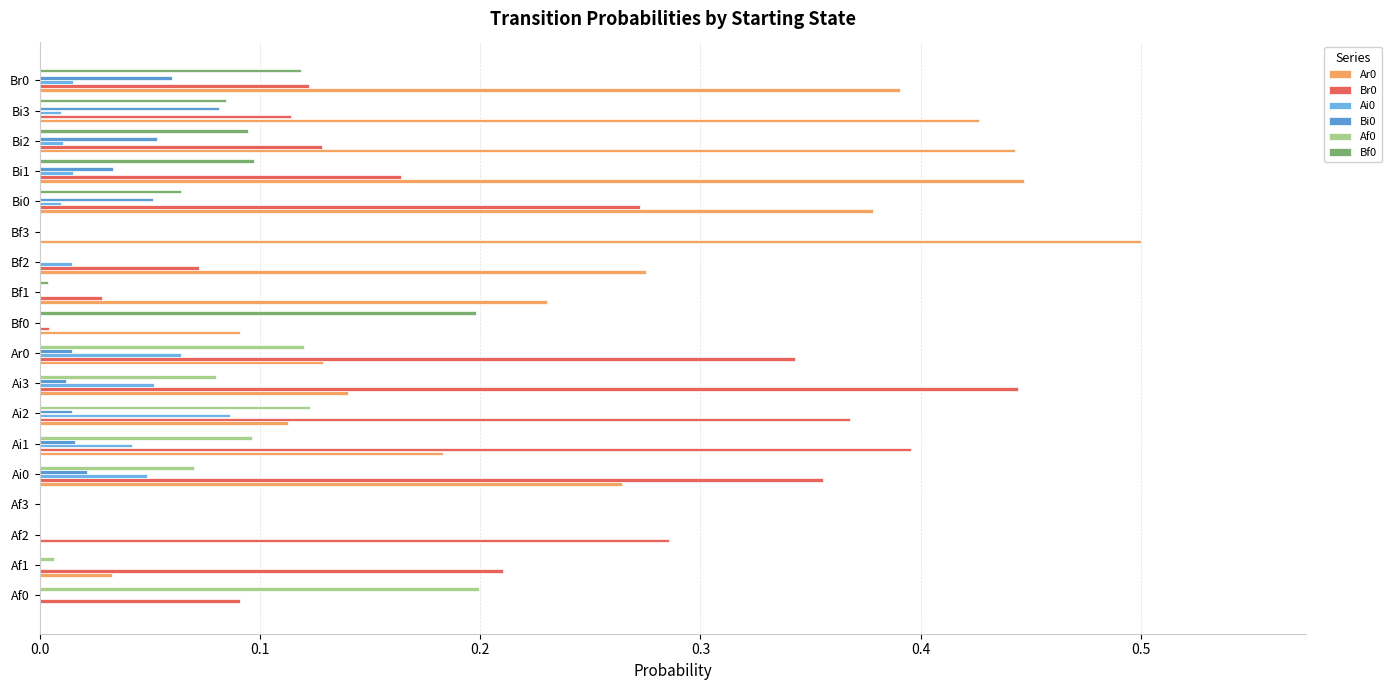

Count the number of data series in this chart.

6